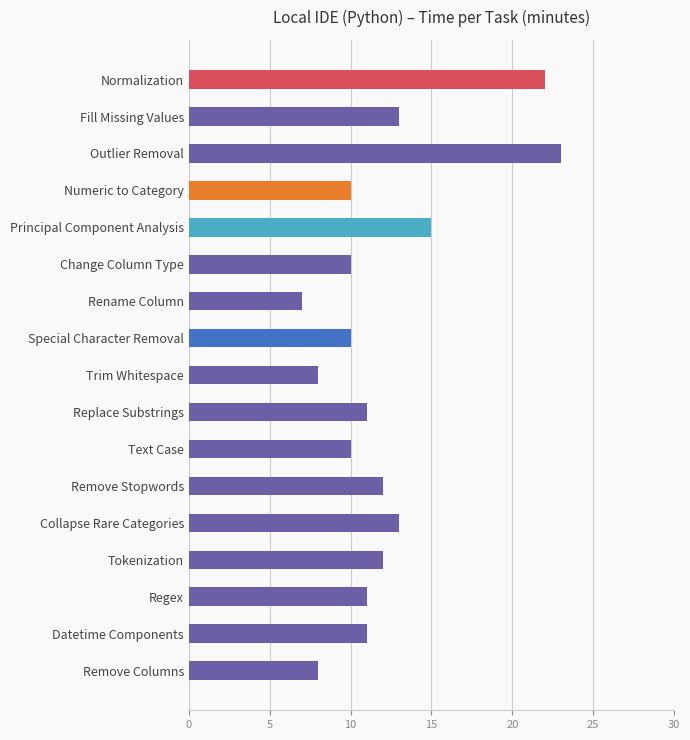

What is the smallest value displayed?

7